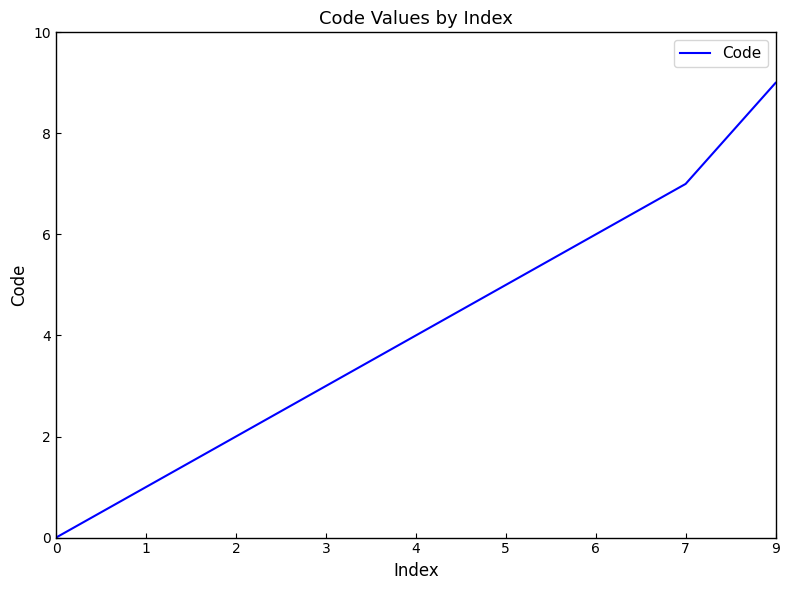

What is the maximum value shown in the chart?

9